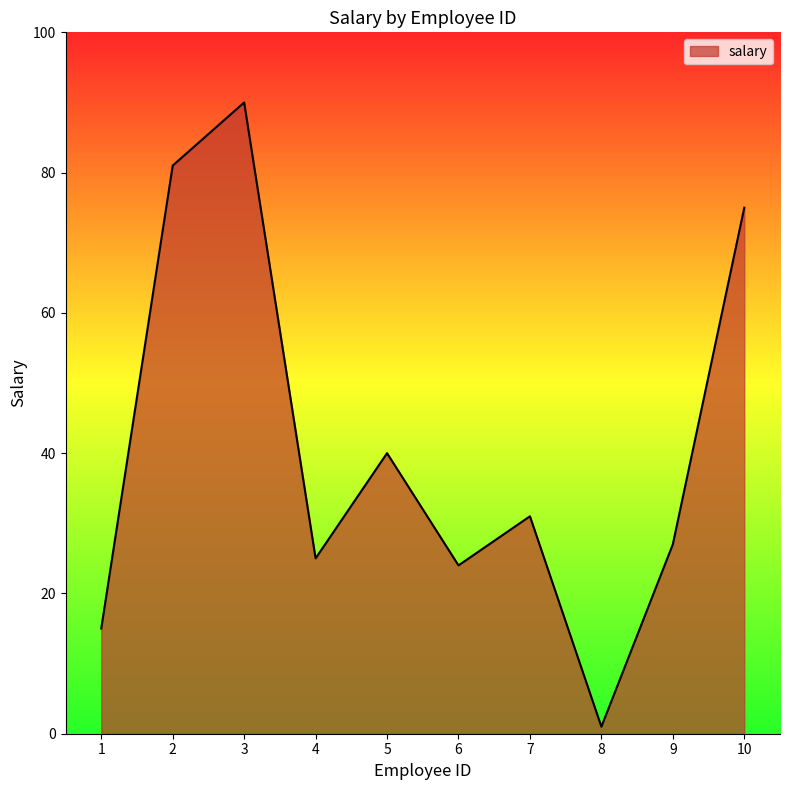

What is the sum of the values at 8 and 4?

26